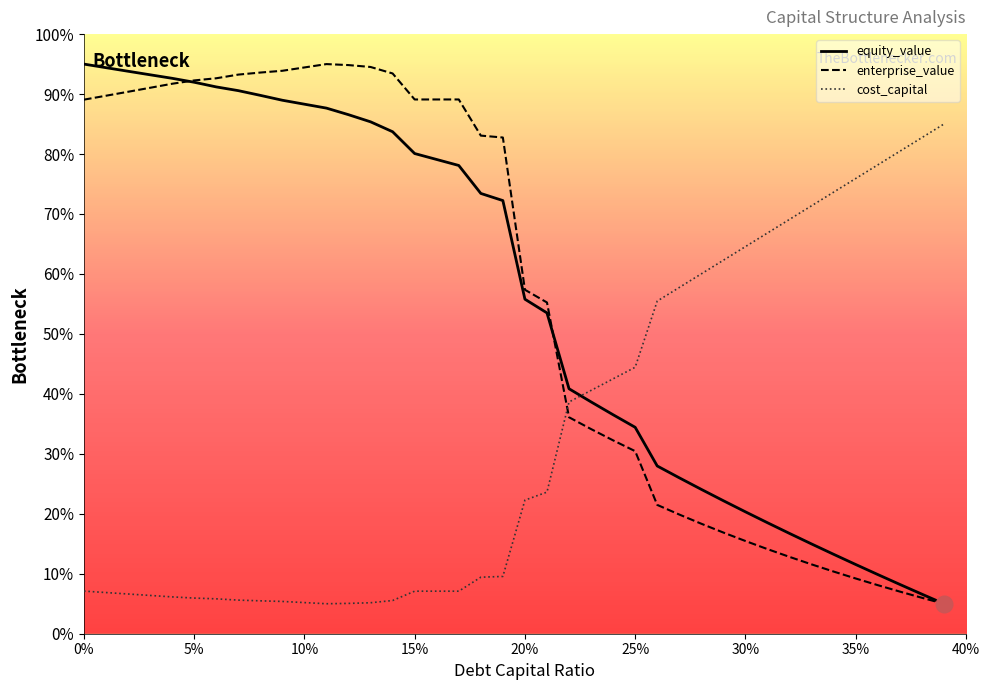

What is the smallest value displayed?

5.0